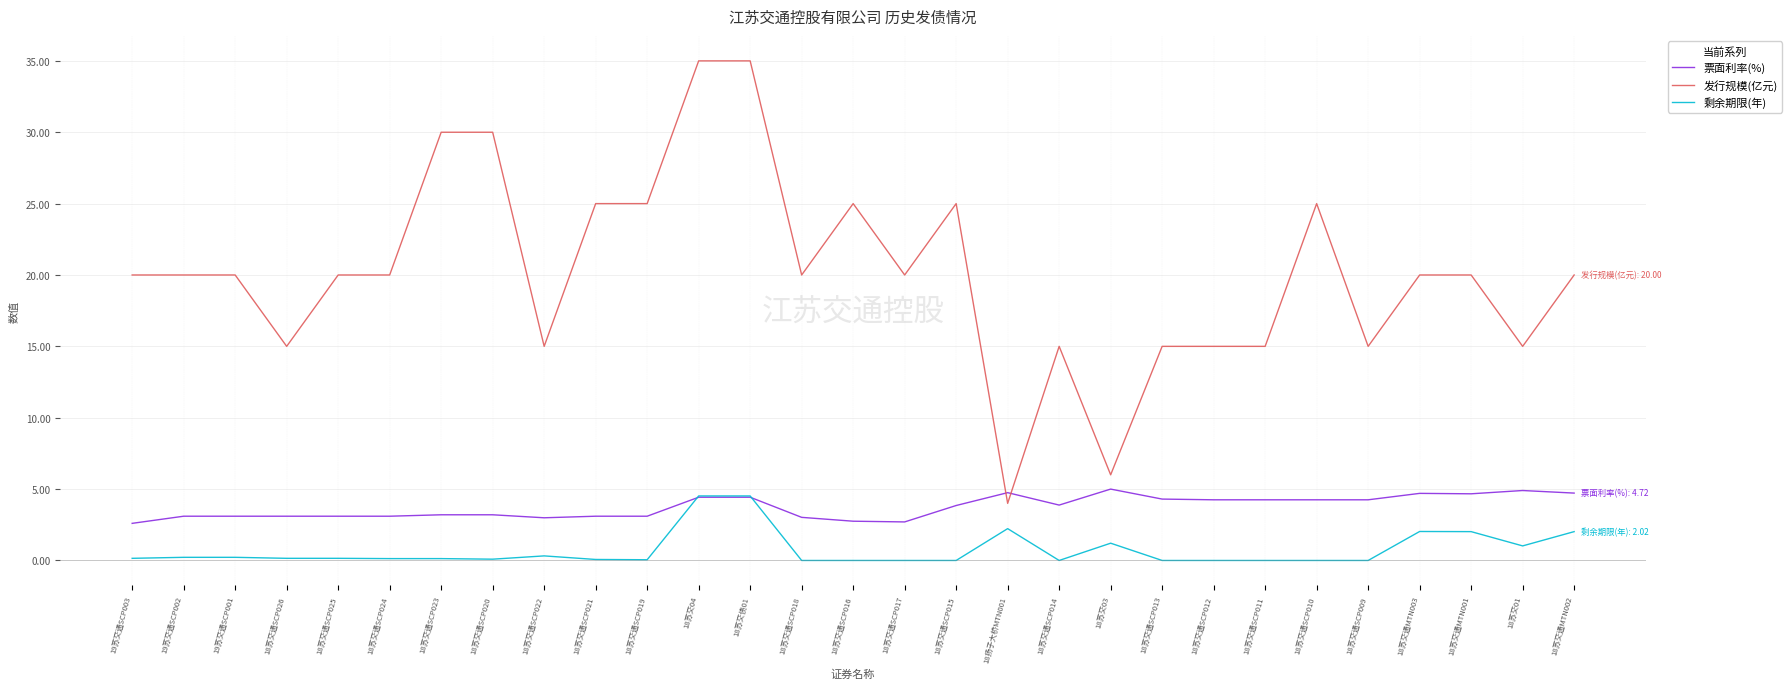

What position from the right is 18苏交债01?

17